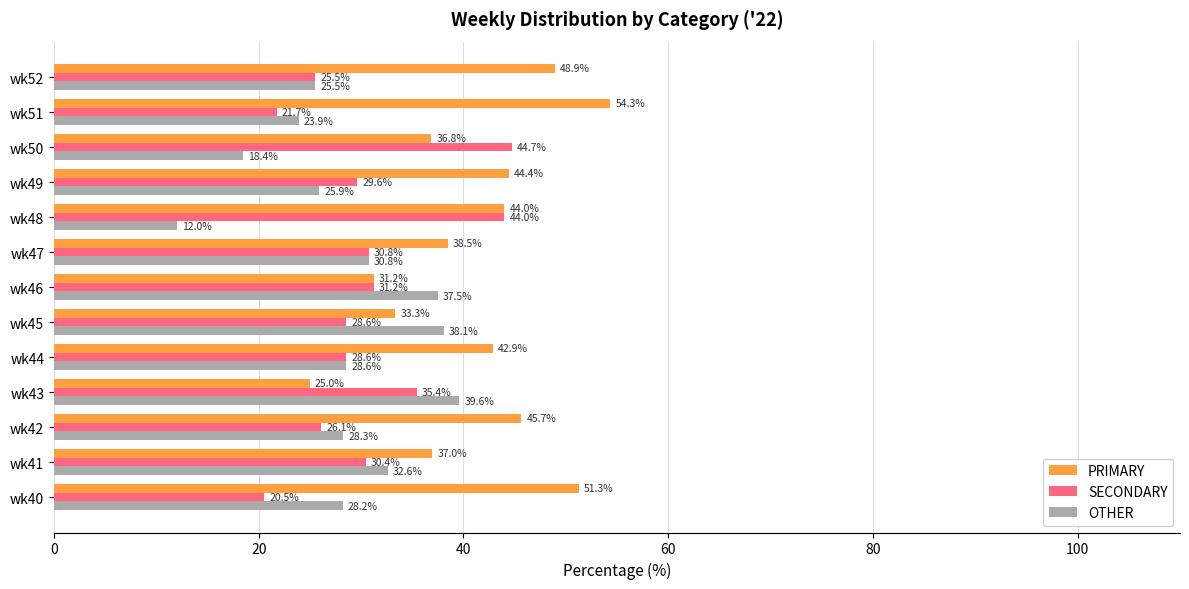

What is the average value of the PRIMARY series?

41.0